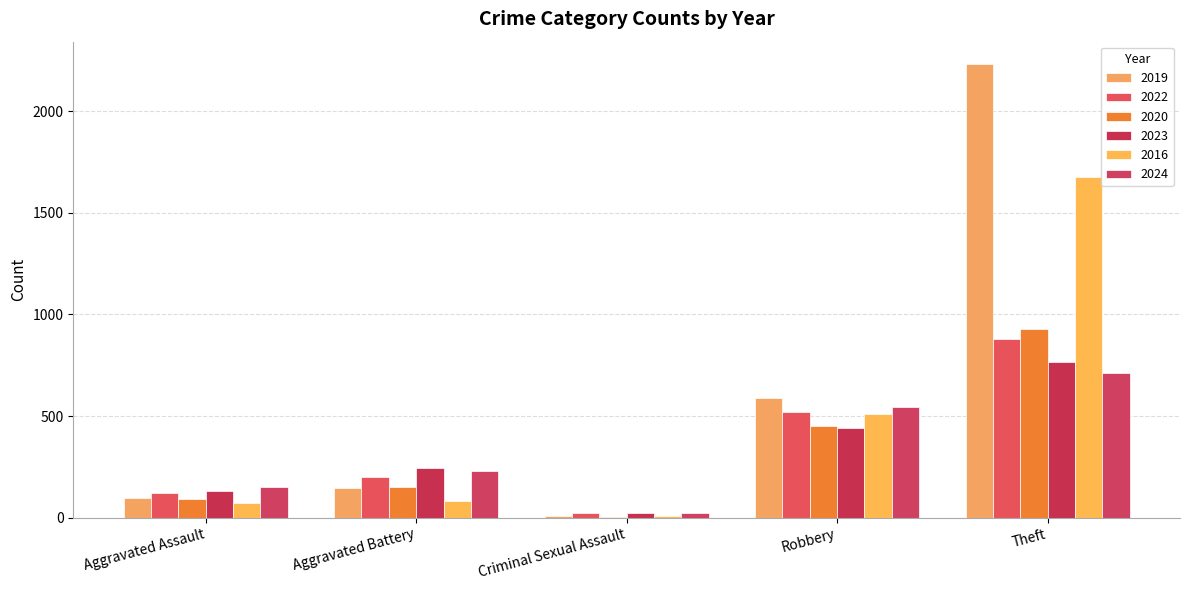

Reading left to right, extract all data points from this chart.

2019: Aggravated Assault=98	Aggravated Battery=148	Criminal Sexual Assault=8	Robbery=591	Theft=2230
2022: Aggravated Assault=121	Aggravated Battery=202	Criminal Sexual Assault=24	Robbery=521	Theft=880
2020: Aggravated Assault=94	Aggravated Battery=150	Criminal Sexual Assault=3	Robbery=450	Theft=930
2023: Aggravated Assault=130	Aggravated Battery=244	Criminal Sexual Assault=22	Robbery=440	Theft=766
2016: Aggravated Assault=71	Aggravated Battery=82	Criminal Sexual Assault=8	Robbery=510	Theft=1676
2024: Aggravated Assault=153	Aggravated Battery=232	Criminal Sexual Assault=24	Robbery=543	Theft=712